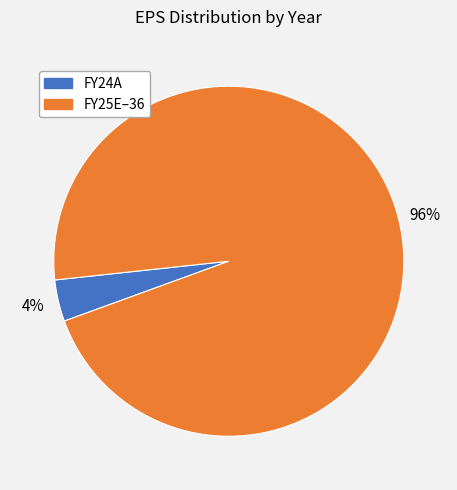

Is there a majority slice in this chart?

Yes